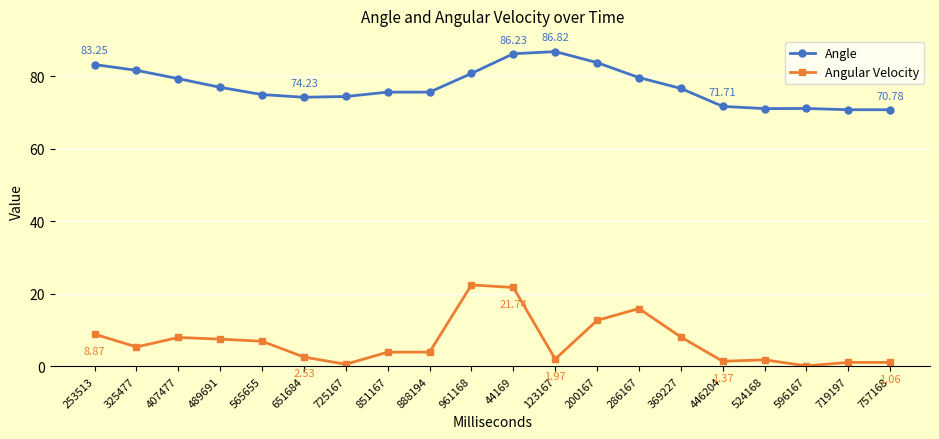

What is the label of the 7th point from the right?

286167